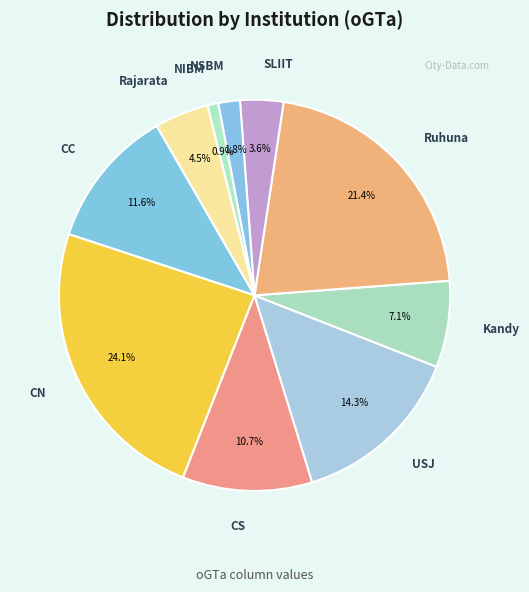

Which category has the biggest portion of the pie?

CN